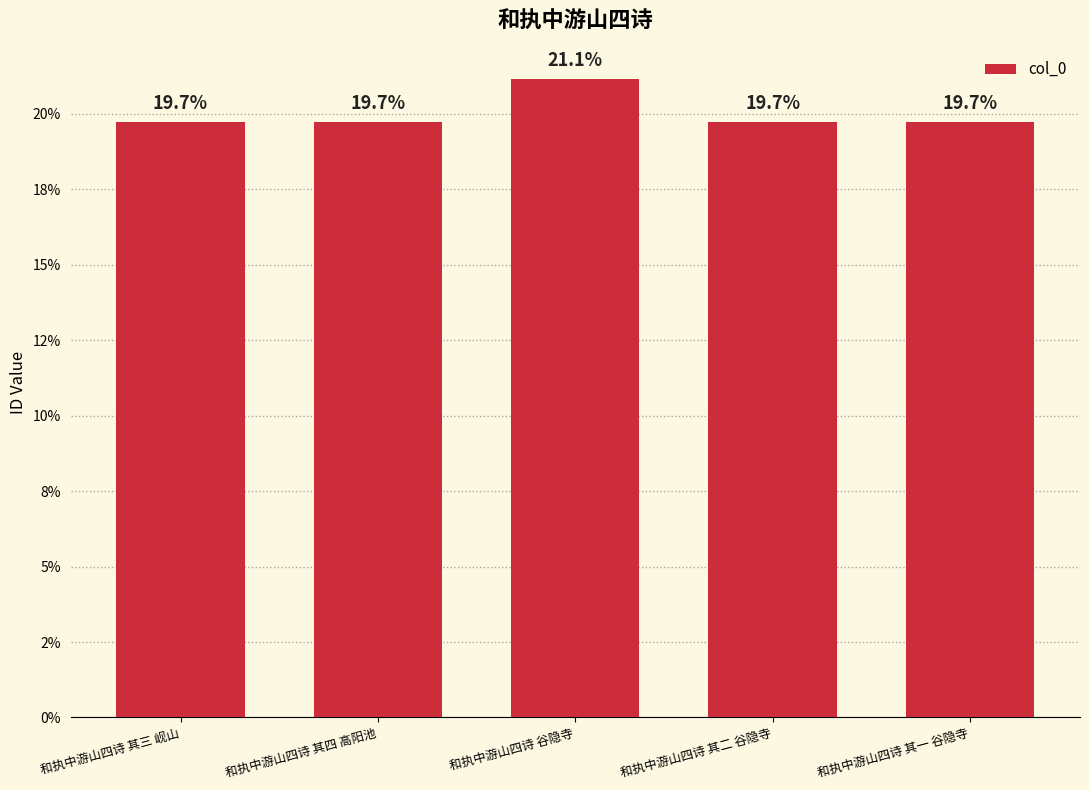

What position from the left is 和执中游山四诗 其四 高阳池?

2